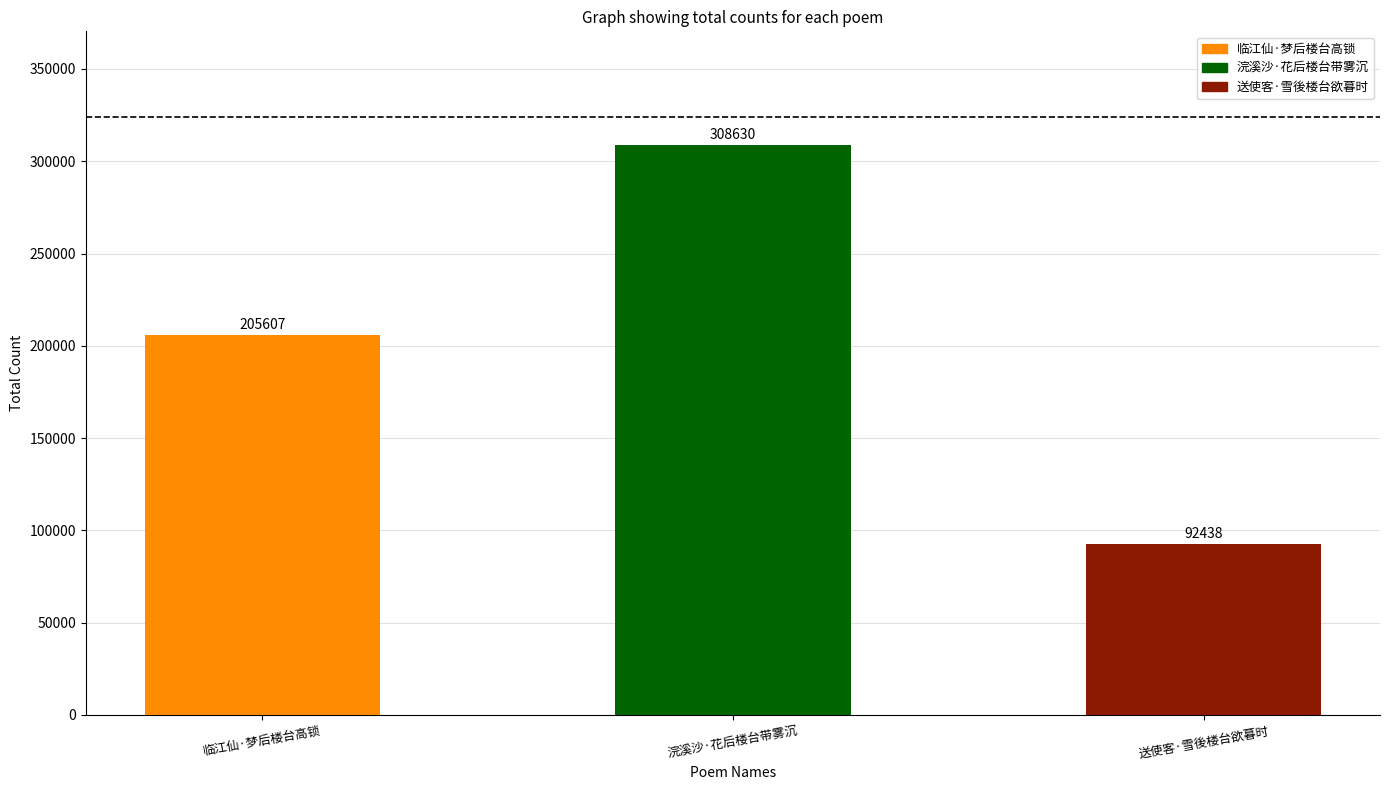

Reading left to right, transcribe all the data shown in this chart.

205607	308630	92438